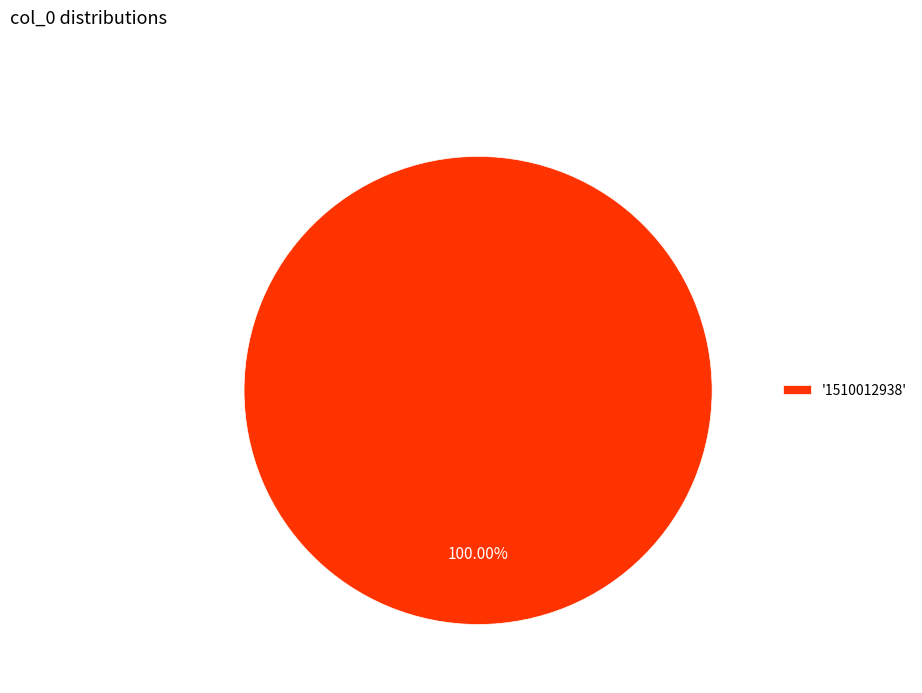

Is '1510012938' the majority of the pie?

Yes